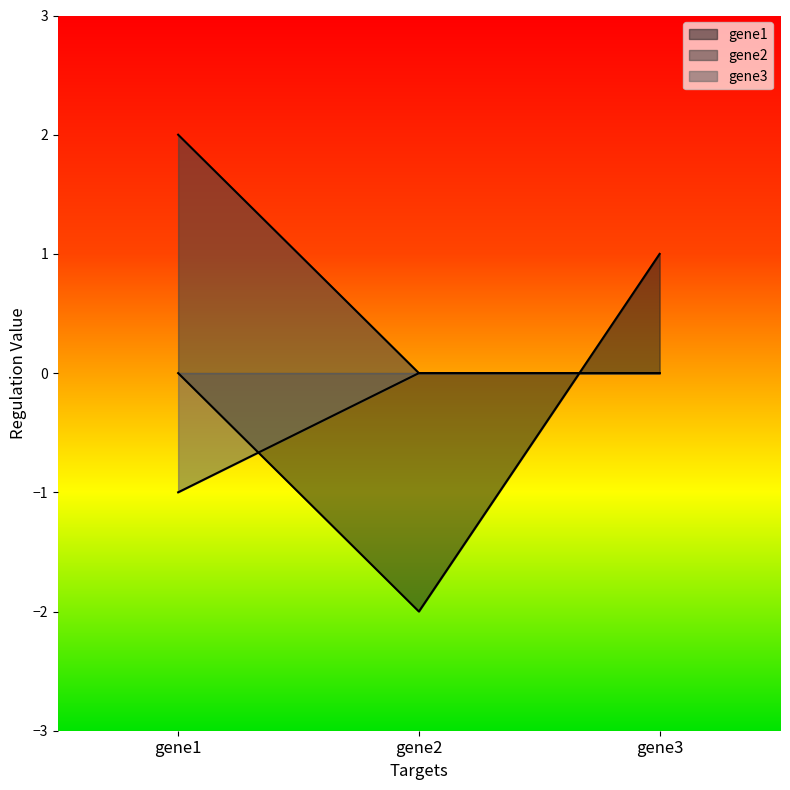

Rank the categories by gene3 value from lowest to highest.

gene1, gene2, gene3